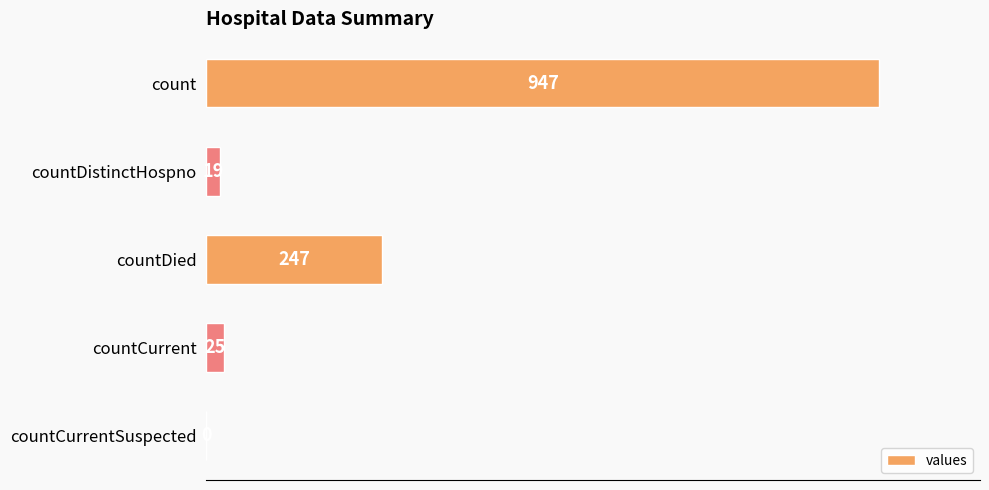

Are the bars horizontal?

Yes